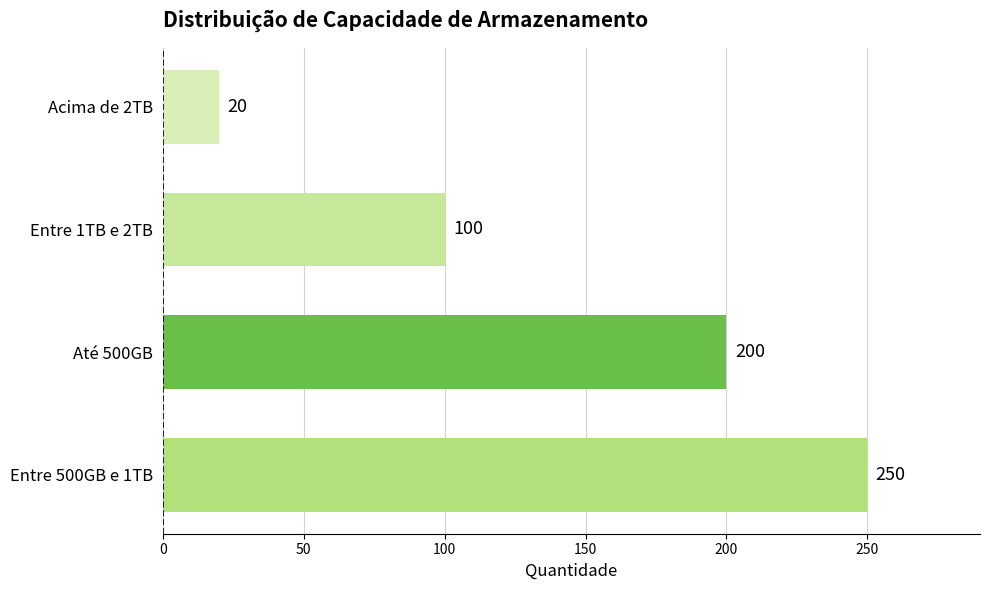

What is the maximum value shown in the chart?

250